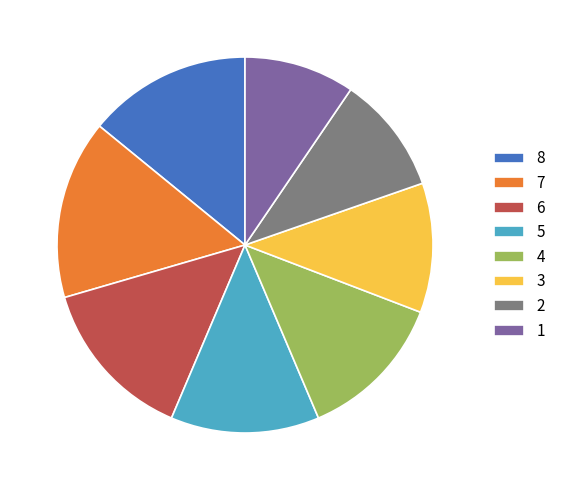

Which has a higher value, 6 or 2?

6